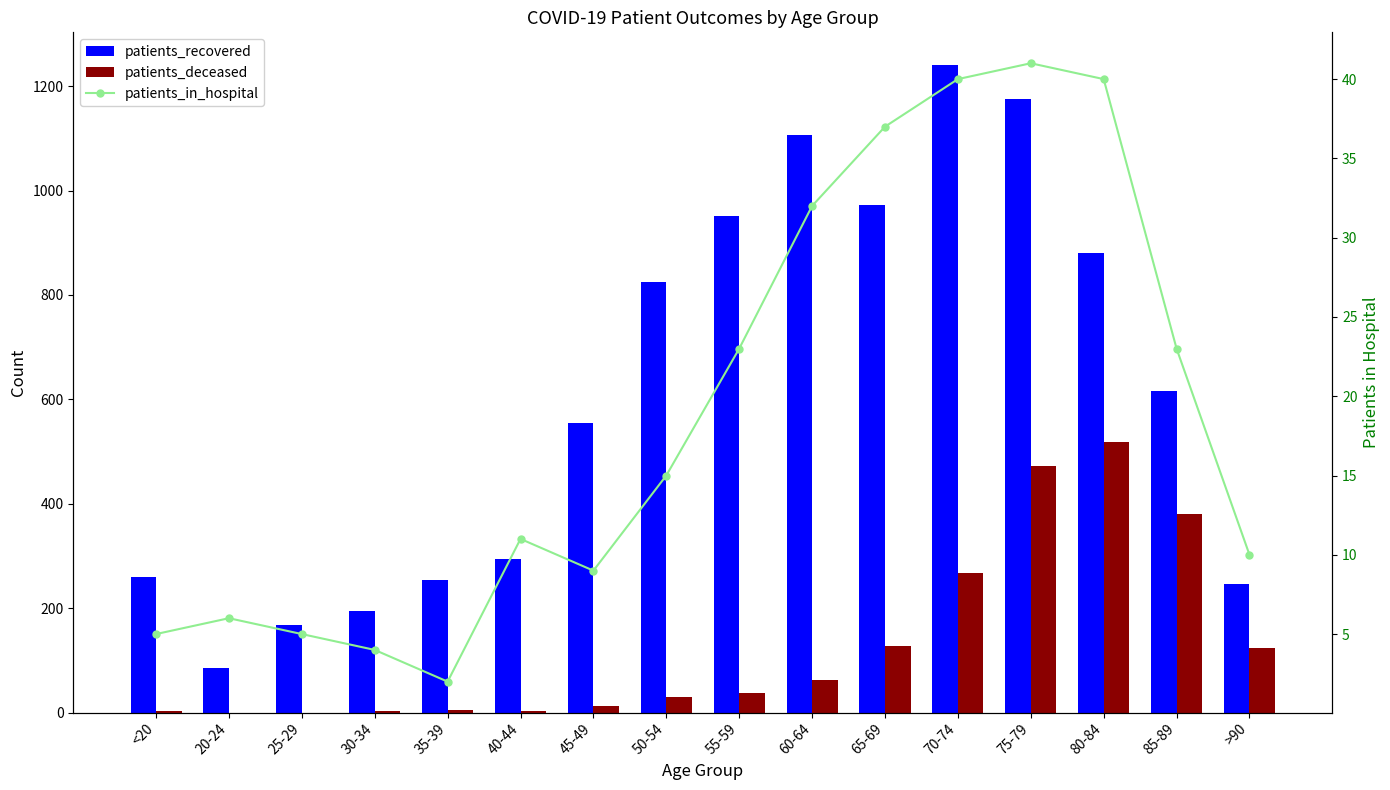

List the labels in order of patients_recovered value, largest first.

70-74, 75-79, 60-64, 65-69, 55-59, 80-84, 50-54, 85-89, 45-49, 40-44, <20, 35-39, >90, 30-34, 25-29, 20-24